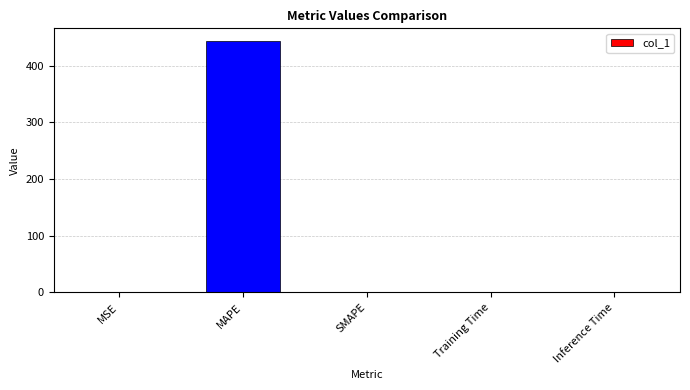

Does the chart contain stacked bars?

No